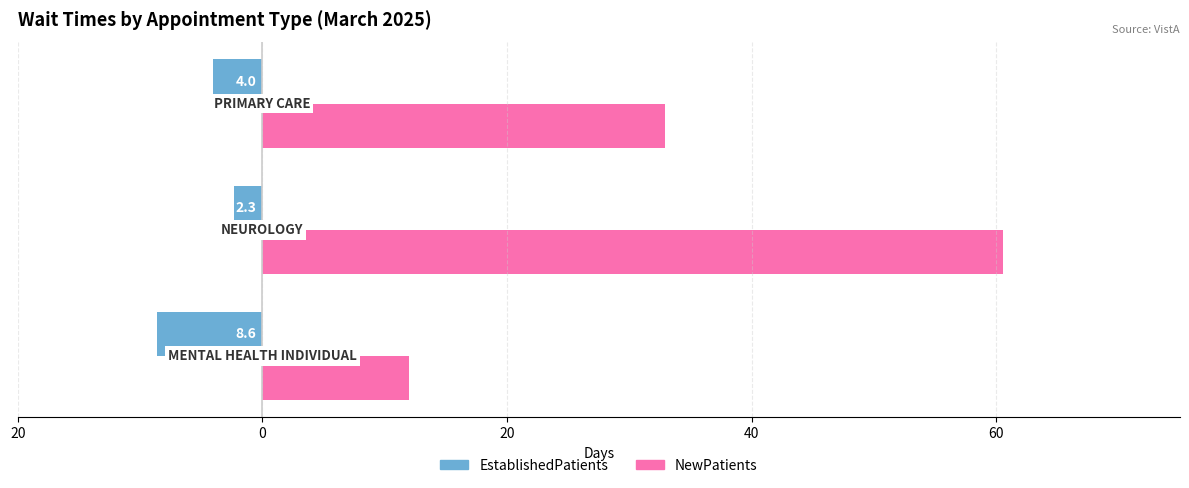

What are all the series names shown in the legend?

EstablishedPatients, NewPatients